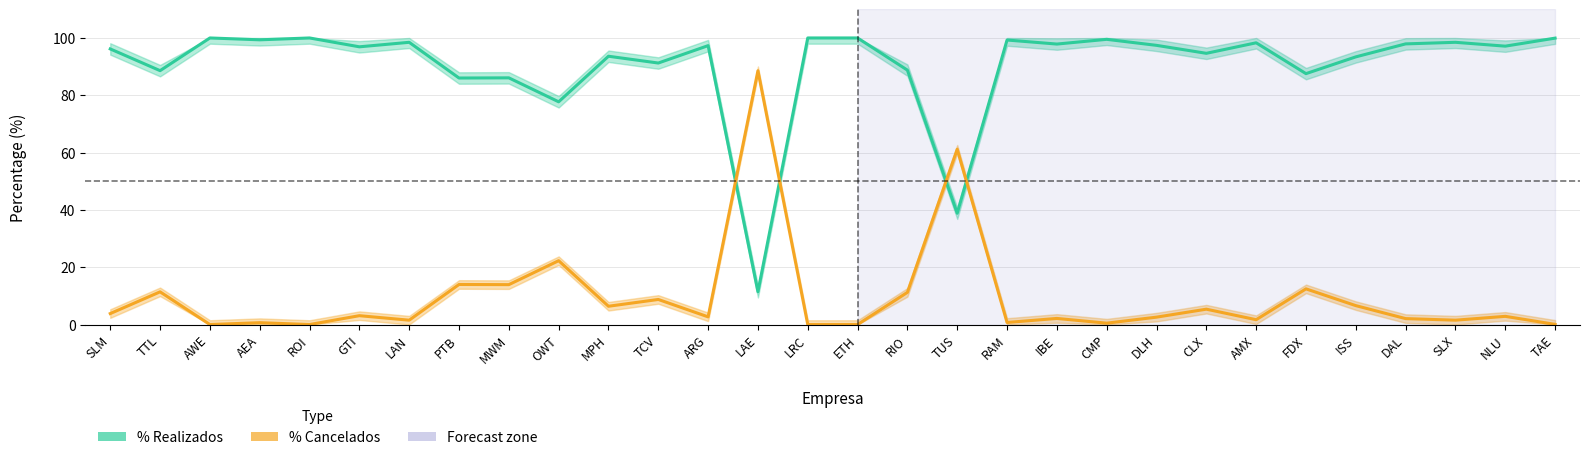

How many intersections are there between % Cancelados and % Realizados?

4